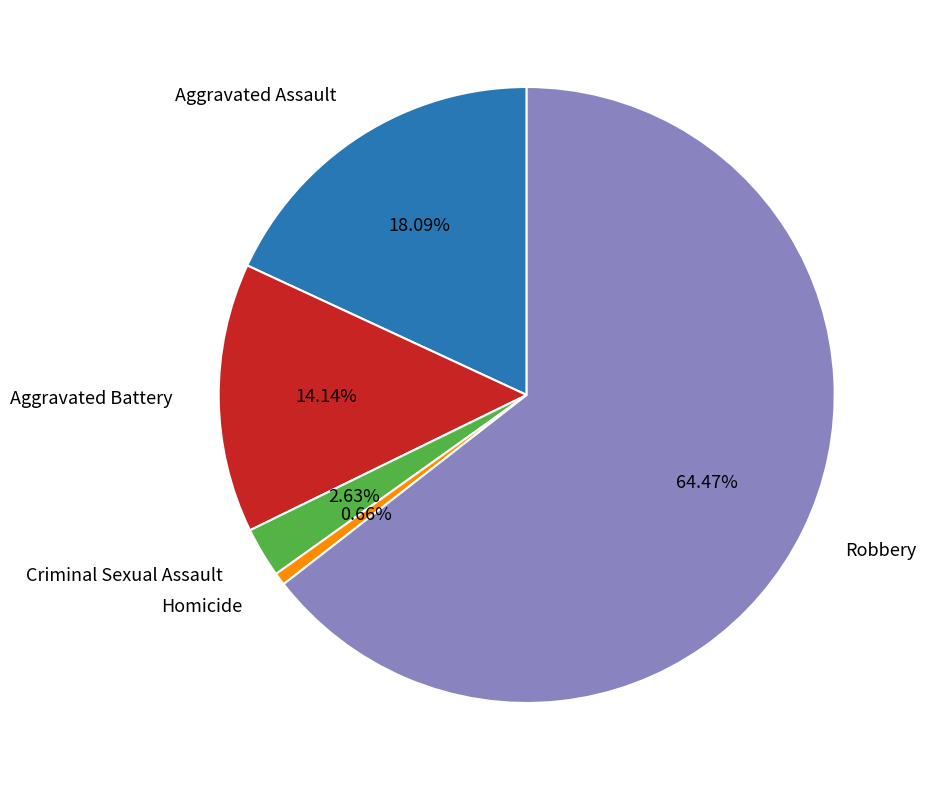

Count the number of slices in the pie.

5